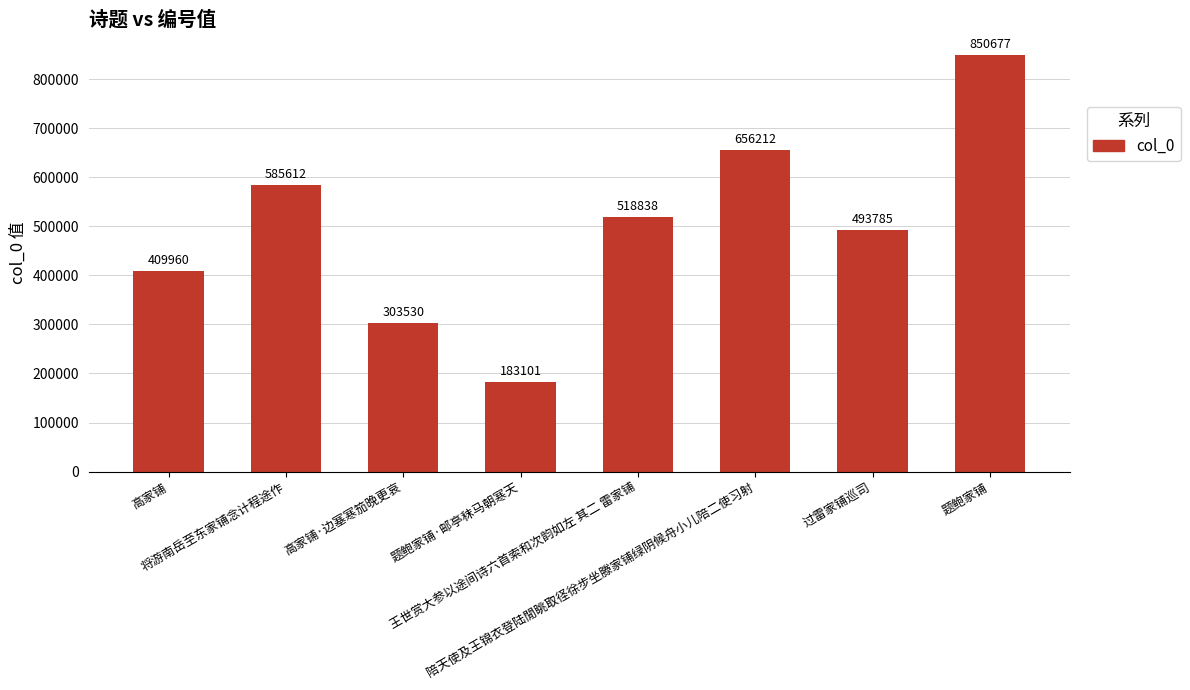

What position from the left is 题鲍家铺·邮亭秣马朝寒天?

4